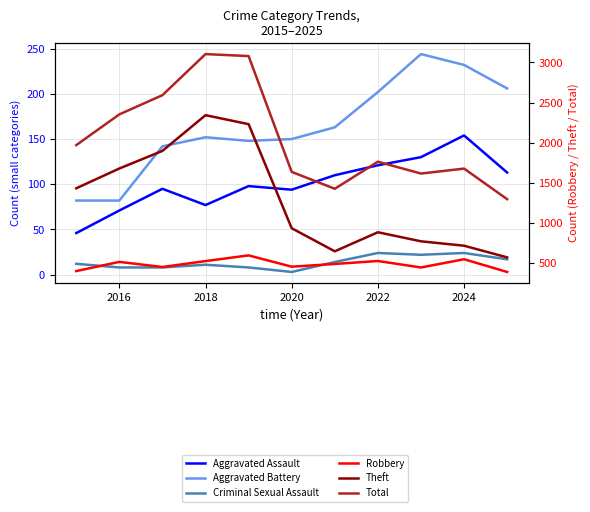

True or false: Aggravated Assault has a value of 103 at 2016.

False